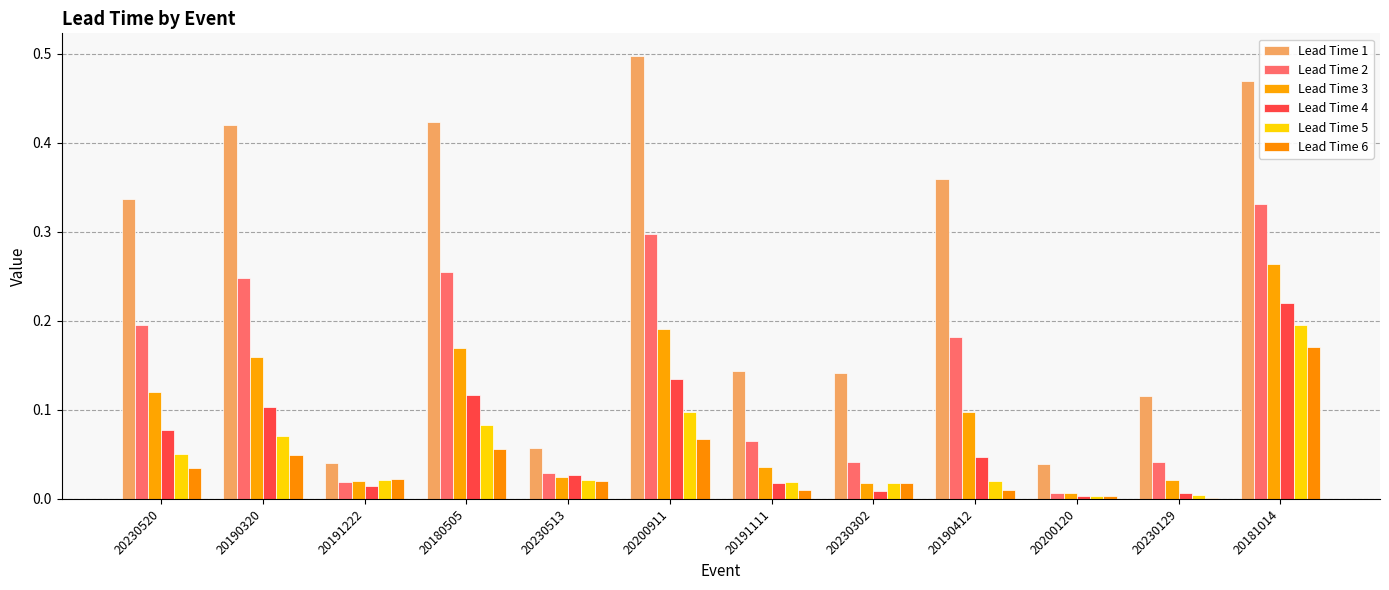

What is the difference between the maximum and minimum values in the Lead Time 3 series?

0.3